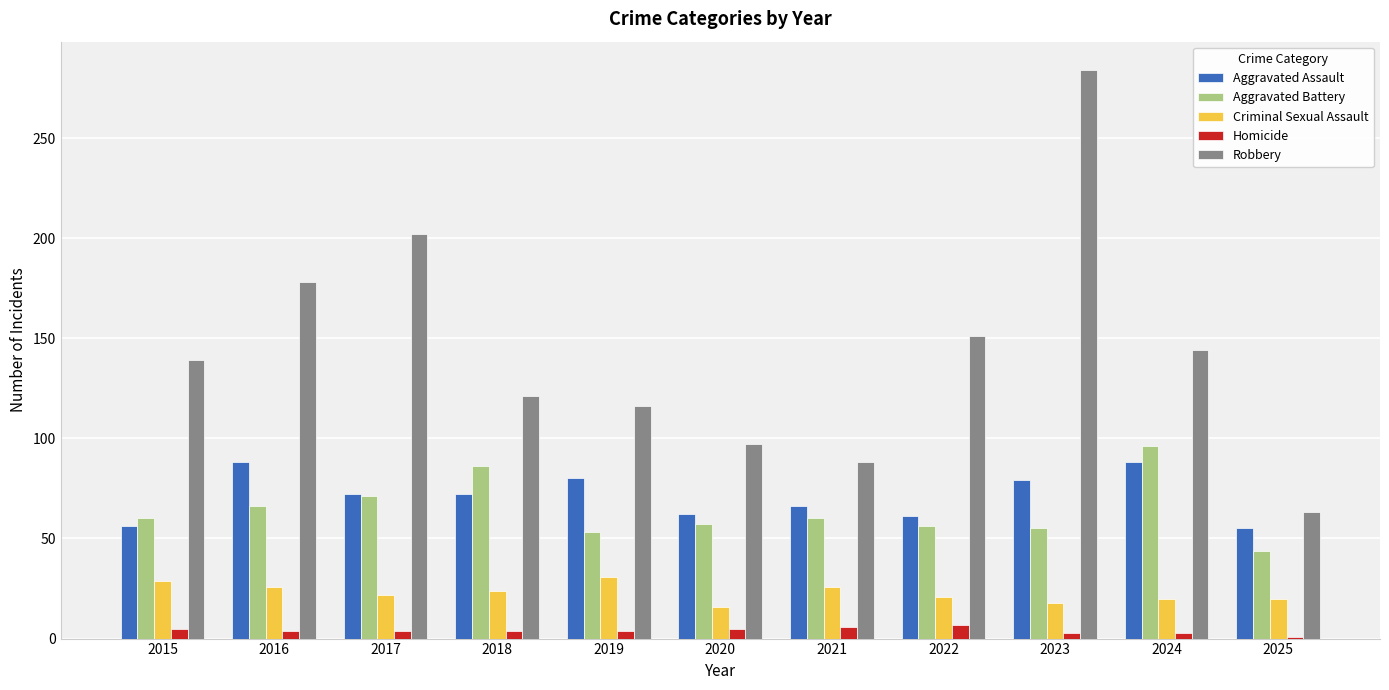

Which series changed the most between 2020 and 2025?

Robbery